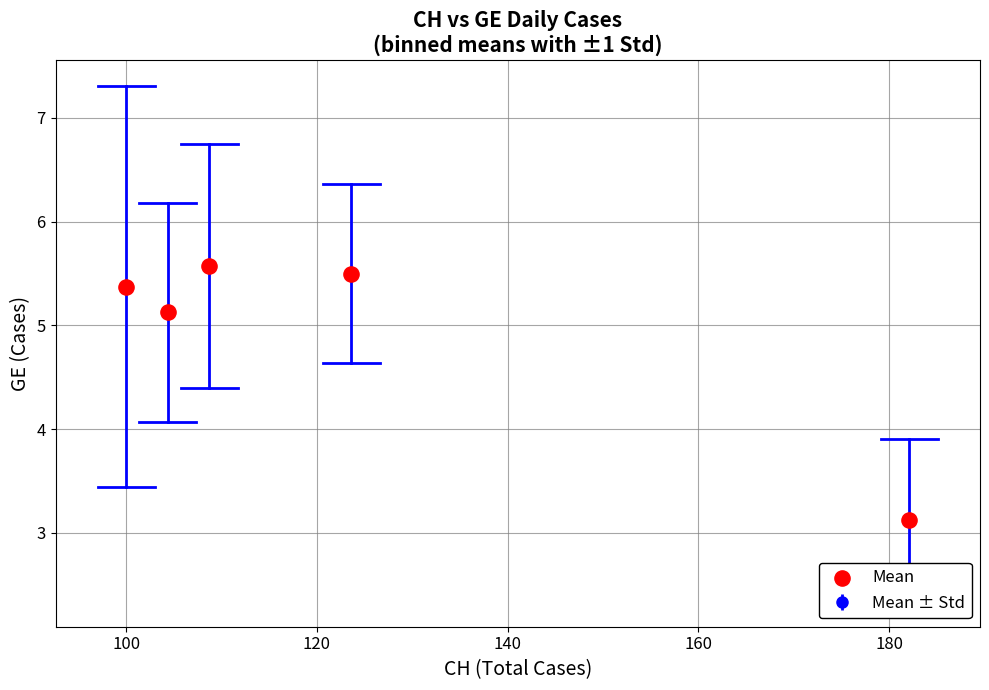

What Y value in the scatter plot is closest to 4?

3.1